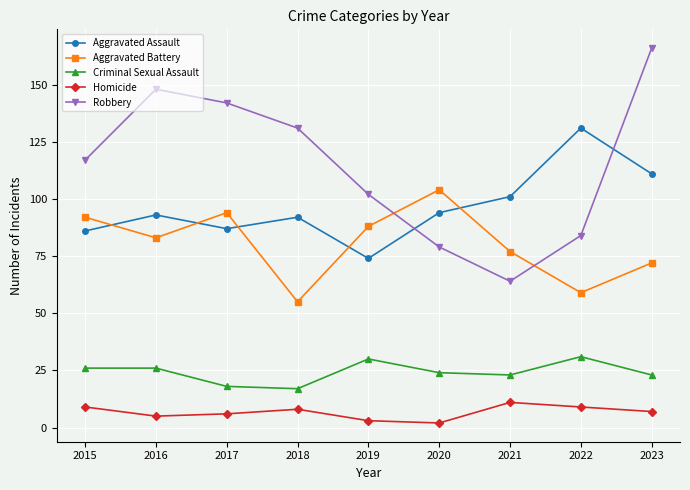

How many data points in Aggravated Assault are less than 93?

4